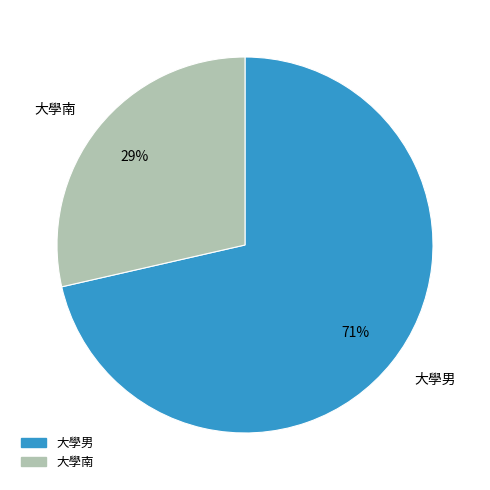

How many slices are in this pie chart?

2